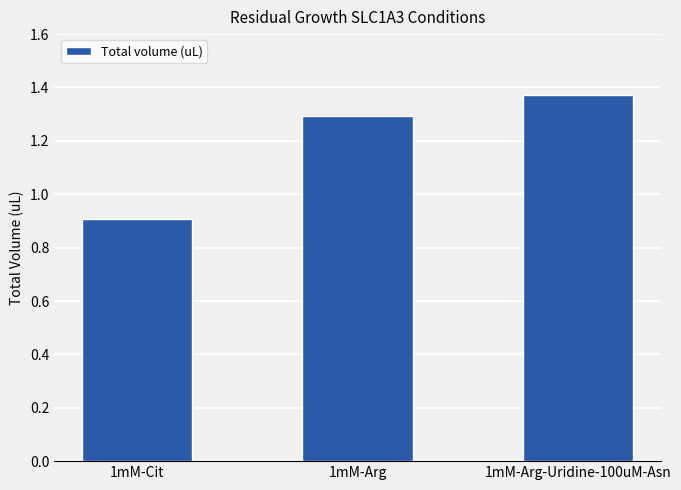

What is the change in value from 1mM-Cit to 1mM-Arg-Uridine-100uM-Asn?

+0.5